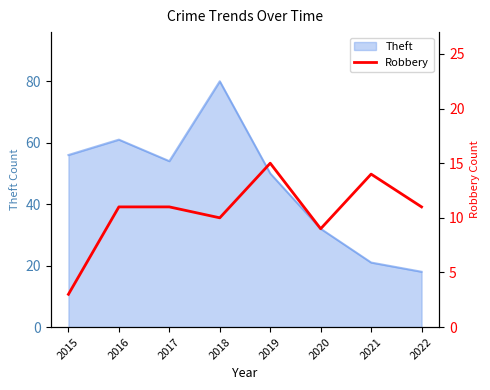

List the labels in order of Theft value, smallest first.

2022, 2021, 2020, 2019, 2017, 2015, 2016, 2018